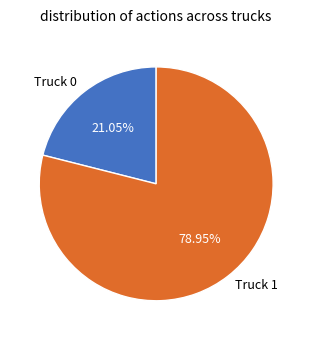

How many slices are in this pie chart?

2